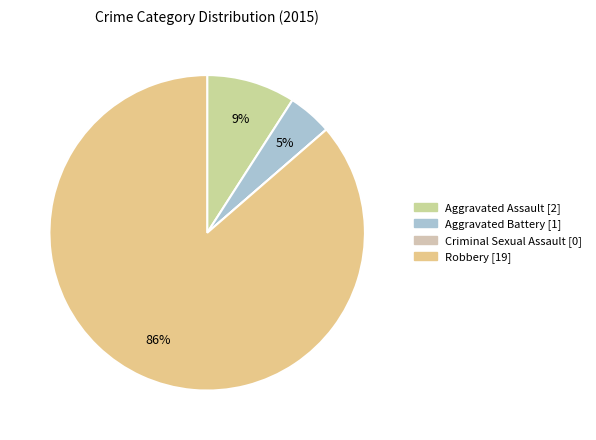

Is there a majority slice in this chart?

Yes